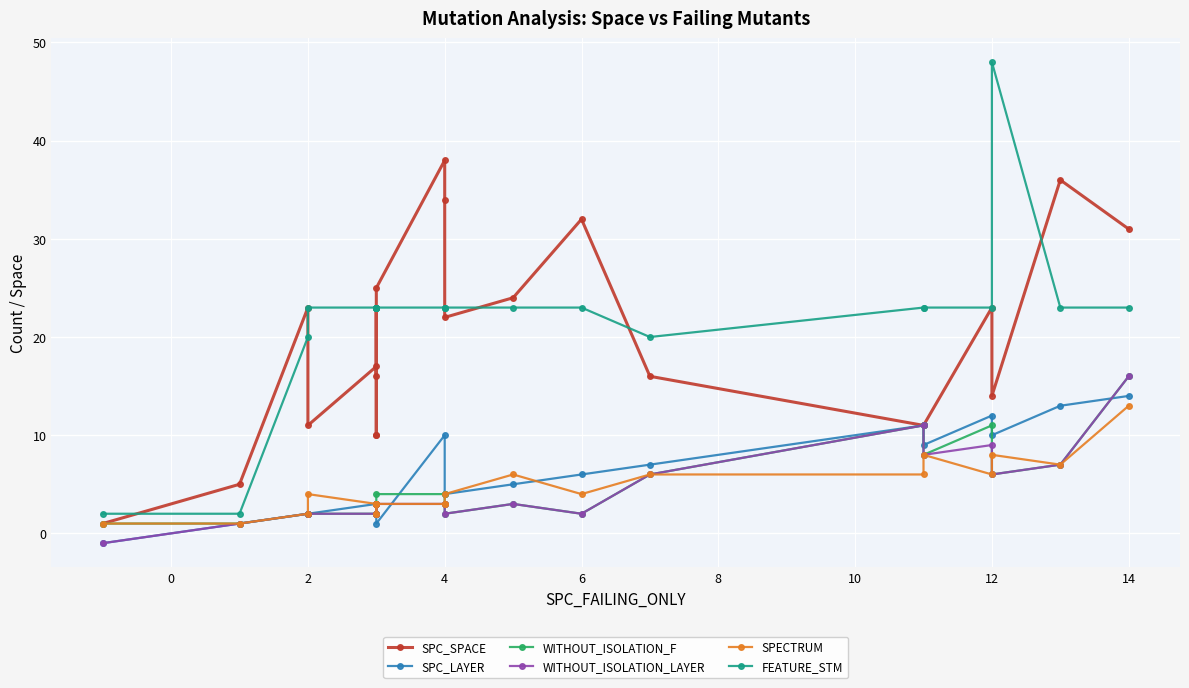

True or false: FEATURE_STM has a value of 12 at 13.

False